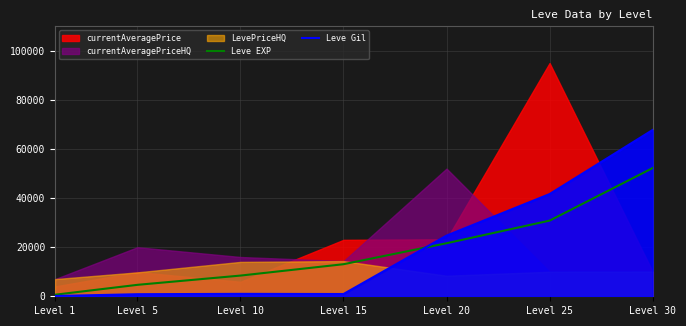

Rank the categories by Leve EXP value from highest to lowest.

Level 30, Level 25, Level 20, Level 15, Level 10, Level 5, Level 1